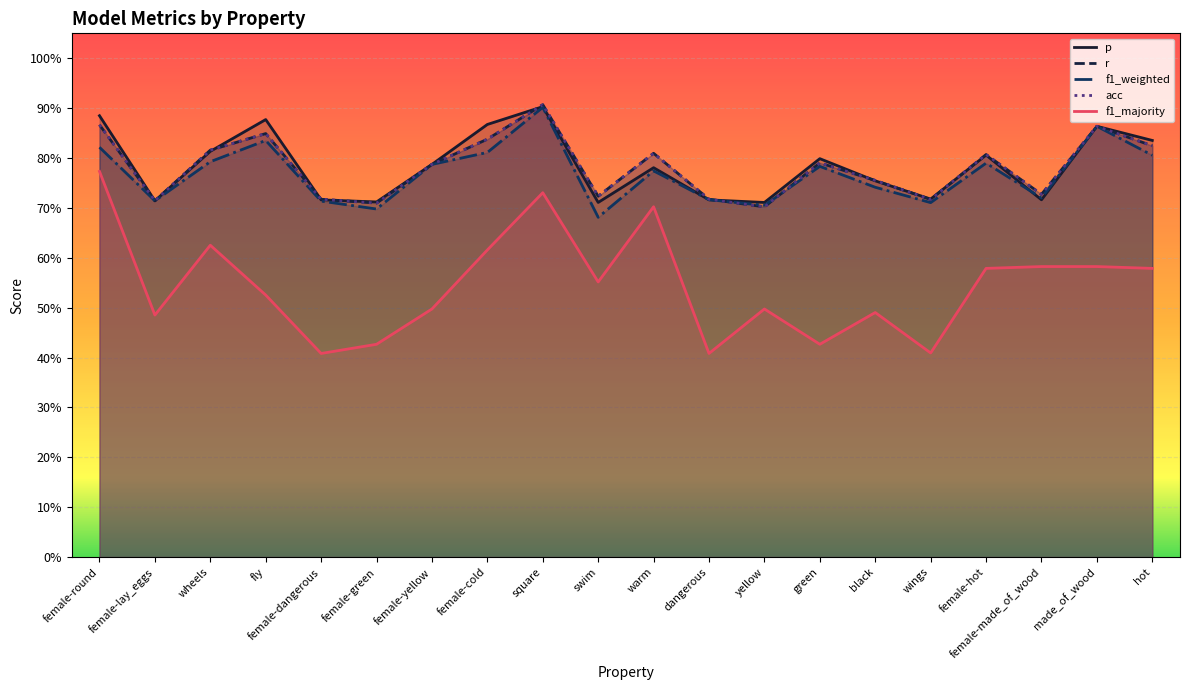

What is the difference between the highest and lowest values at female-dangerous?

0.3